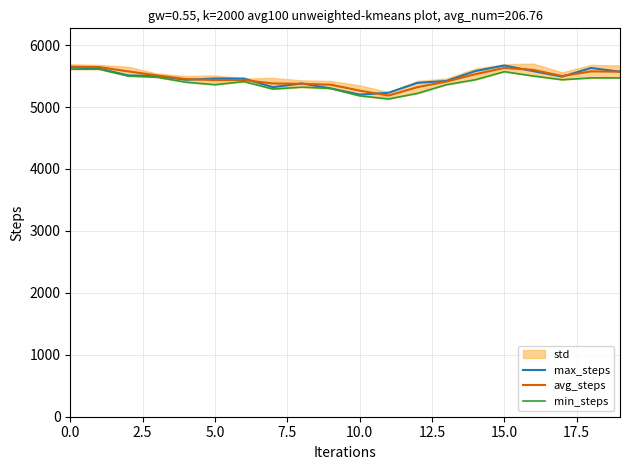

Rank the series by their maximum value, from highest to lowest.

max_steps, avg_steps, min_steps